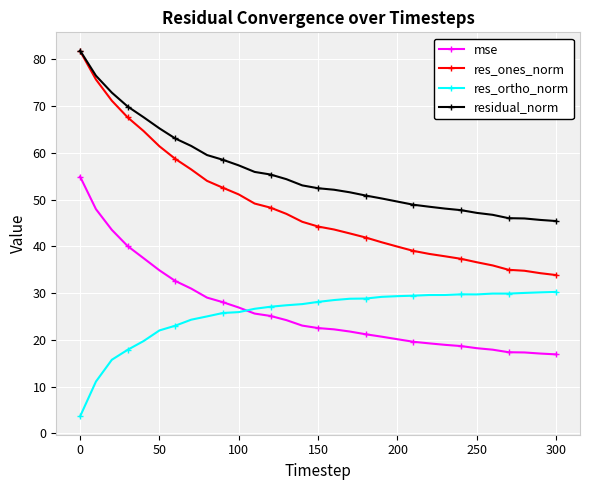

True or false: res_ortho_norm has more than 1 points higher than both neighbors.

True